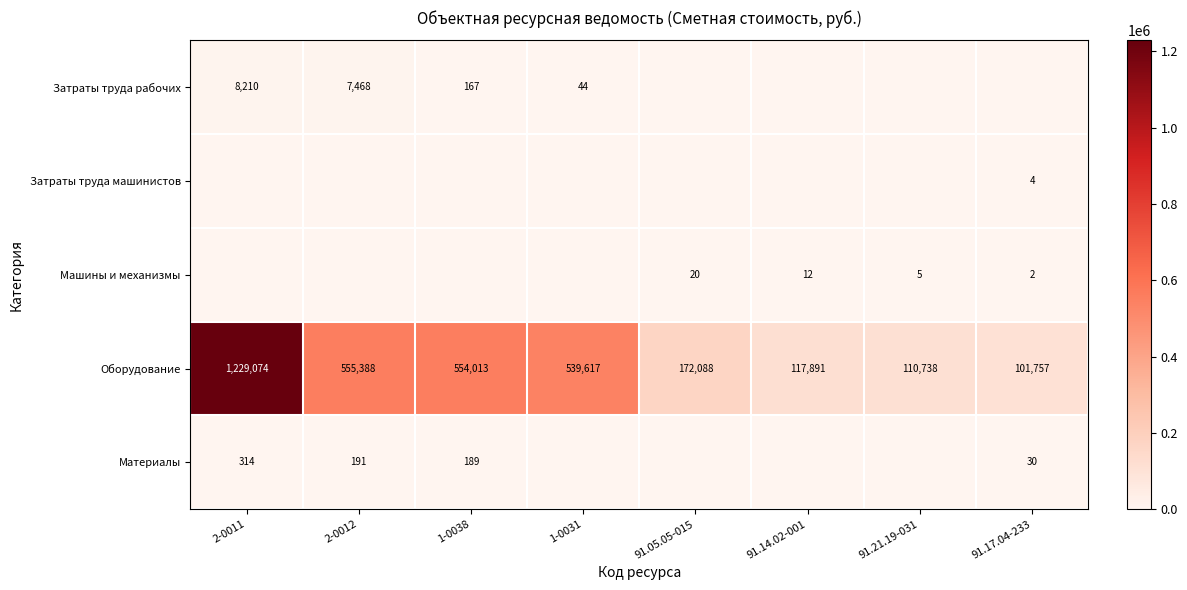

True or false: Машины и механизмы has a value of 10.8 at 91.05.05-015.

False